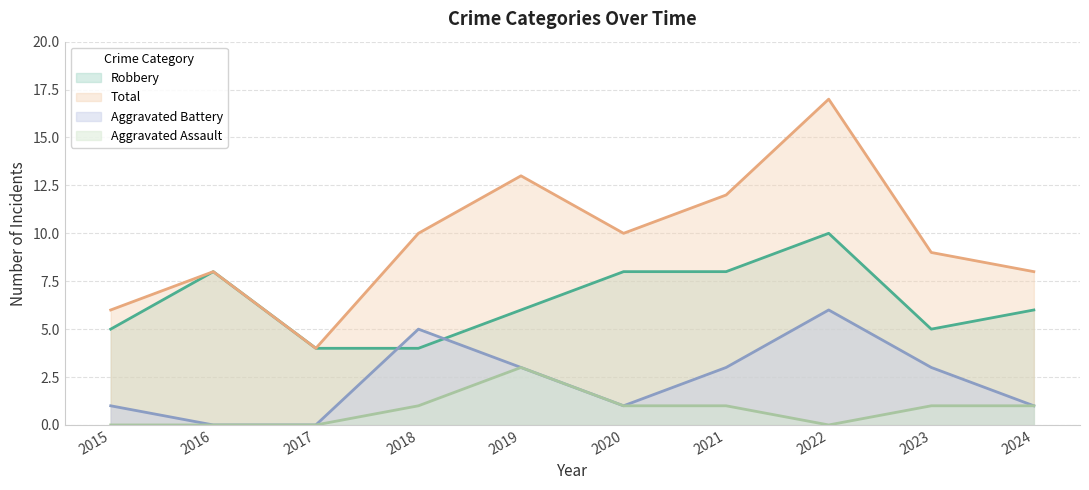

How many values in the Aggravated Battery series exceed 3?

2